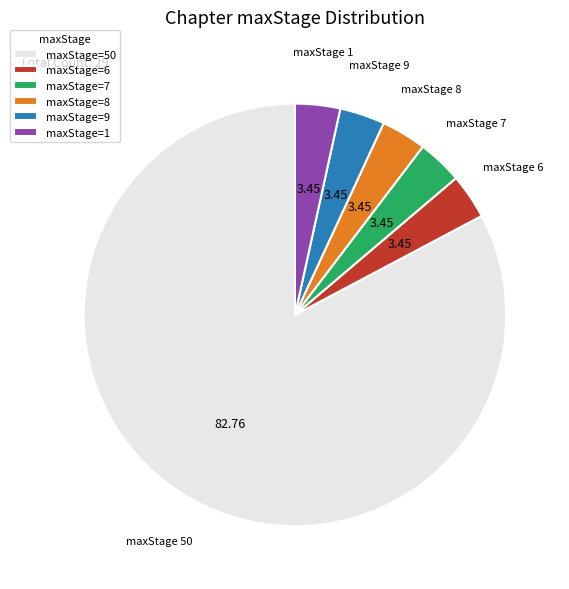

Is there any slice that represents more than half of the pie?

Yes